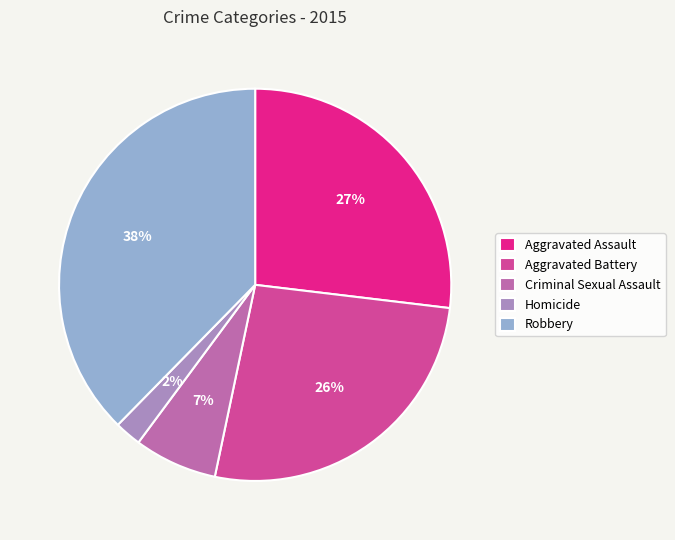

The Homicide slice represents 2% of the pie. True or false?

True